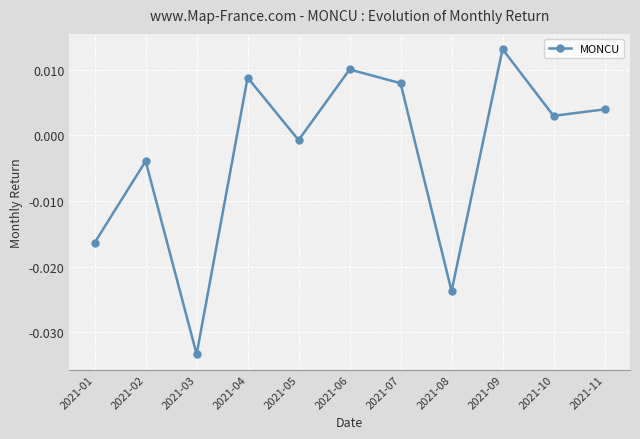

How many values exceed 0?

6